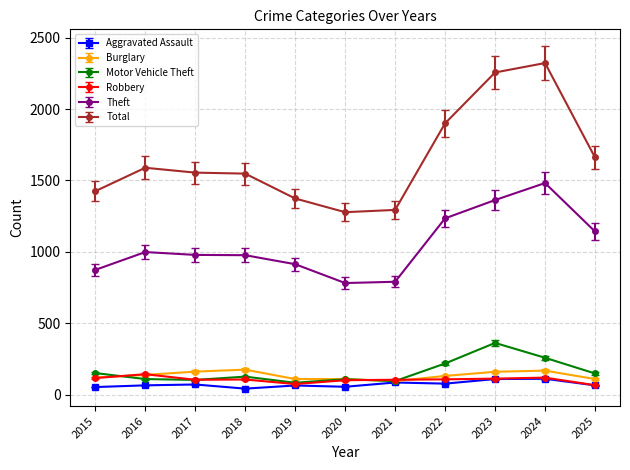

Where does the Robbery series first go above 107?

2015